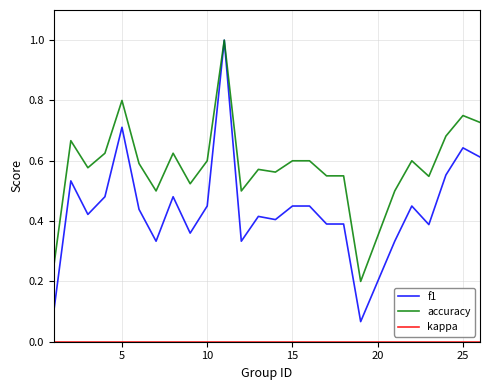

What is the highest value of the f1 series?

1.0